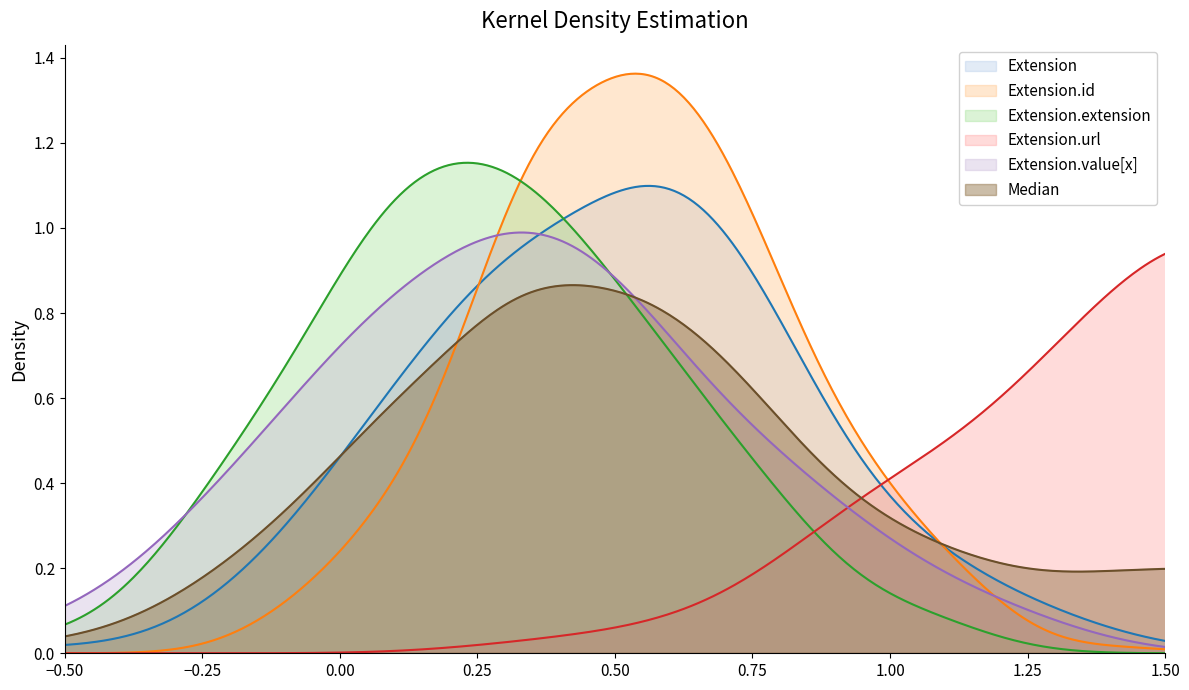

Between Extension and Extension.id, which series saw the biggest shift?

Extension